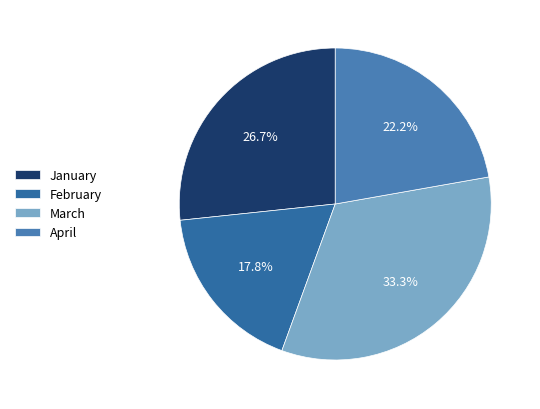

How much of the chart is everything except January?

73.3%